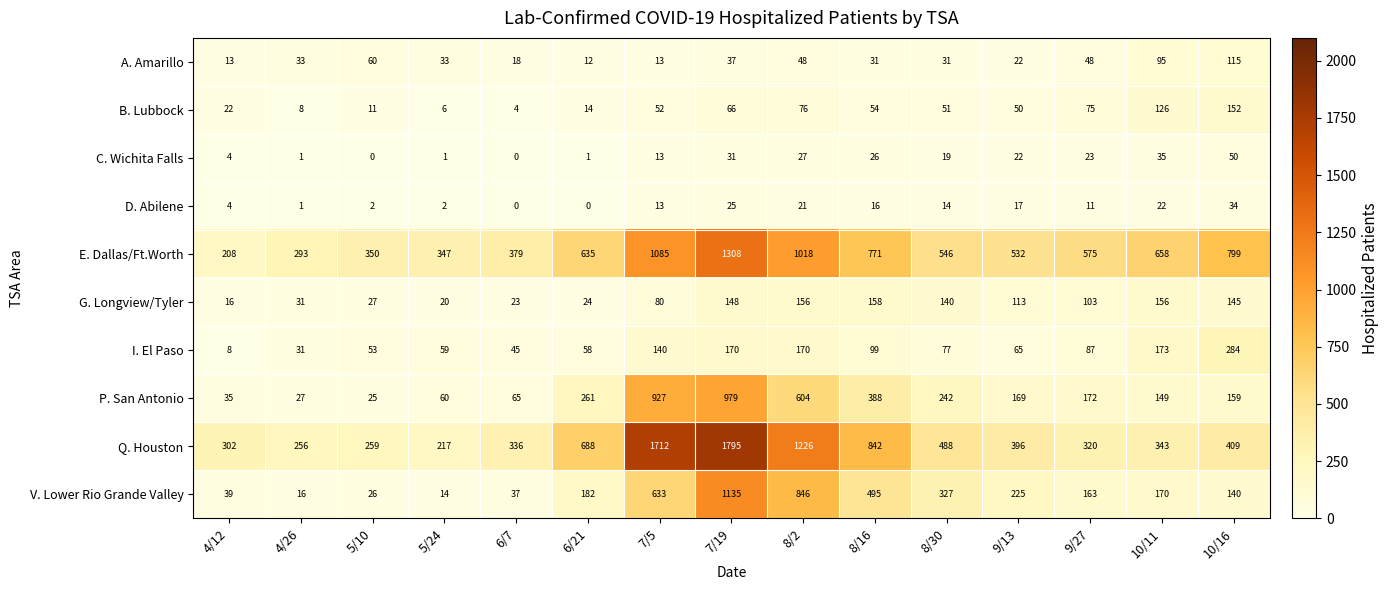

How many data points does each series have?

15